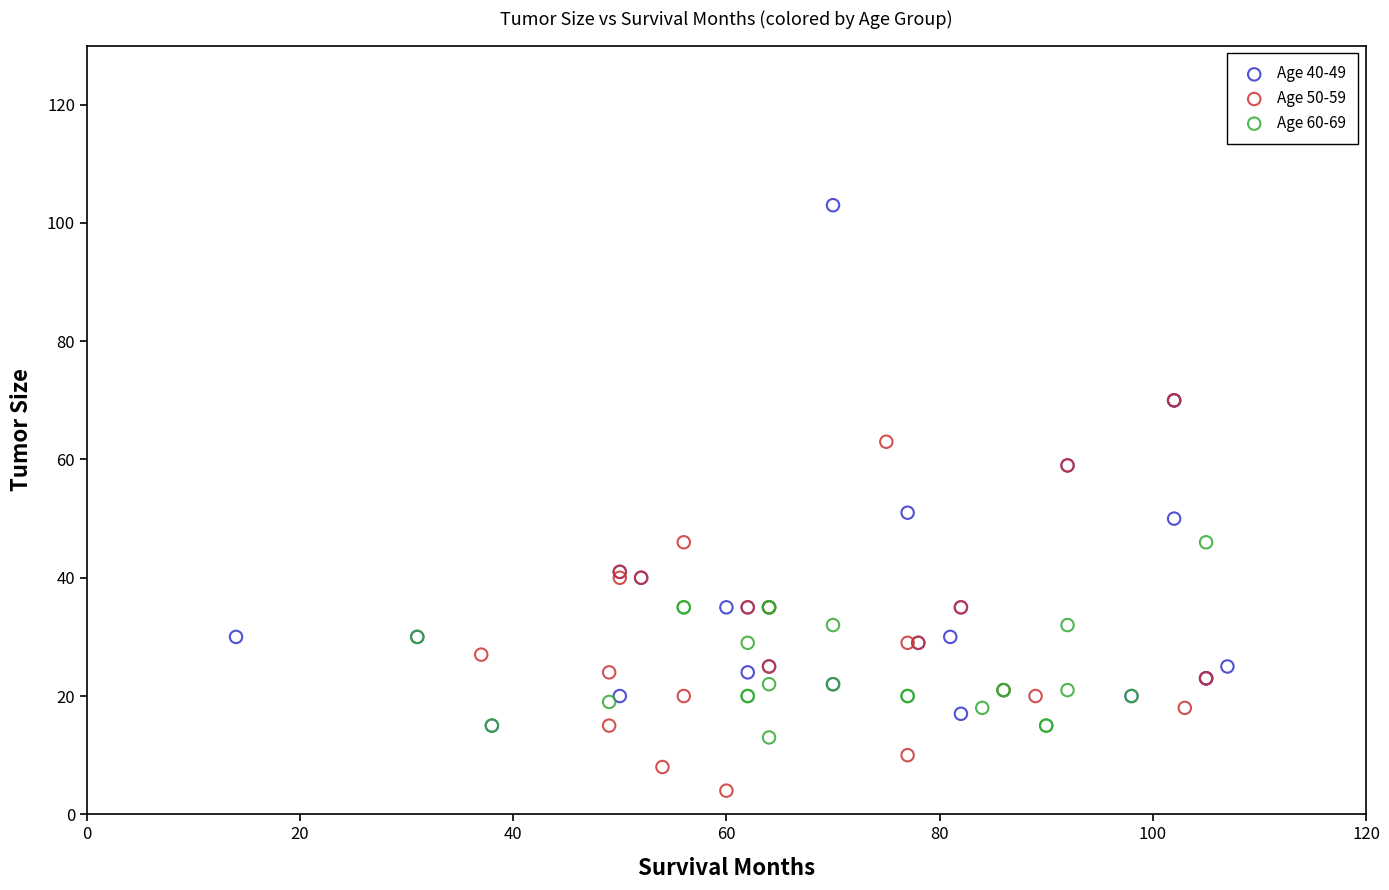

Which series contains the highest Y value?

Age 40-49